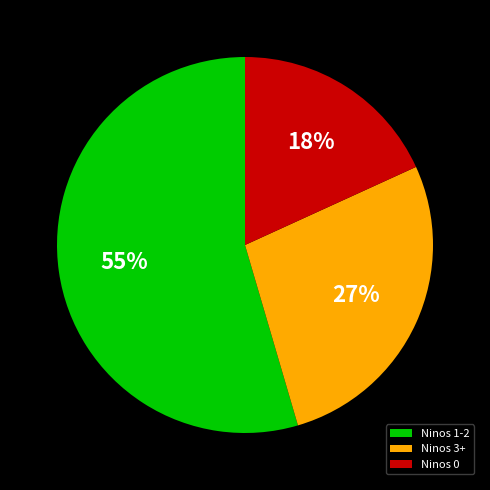

To the nearest percent, what is the difference between the Ninos 3+ and Ninos 0 slice percentages?

9%